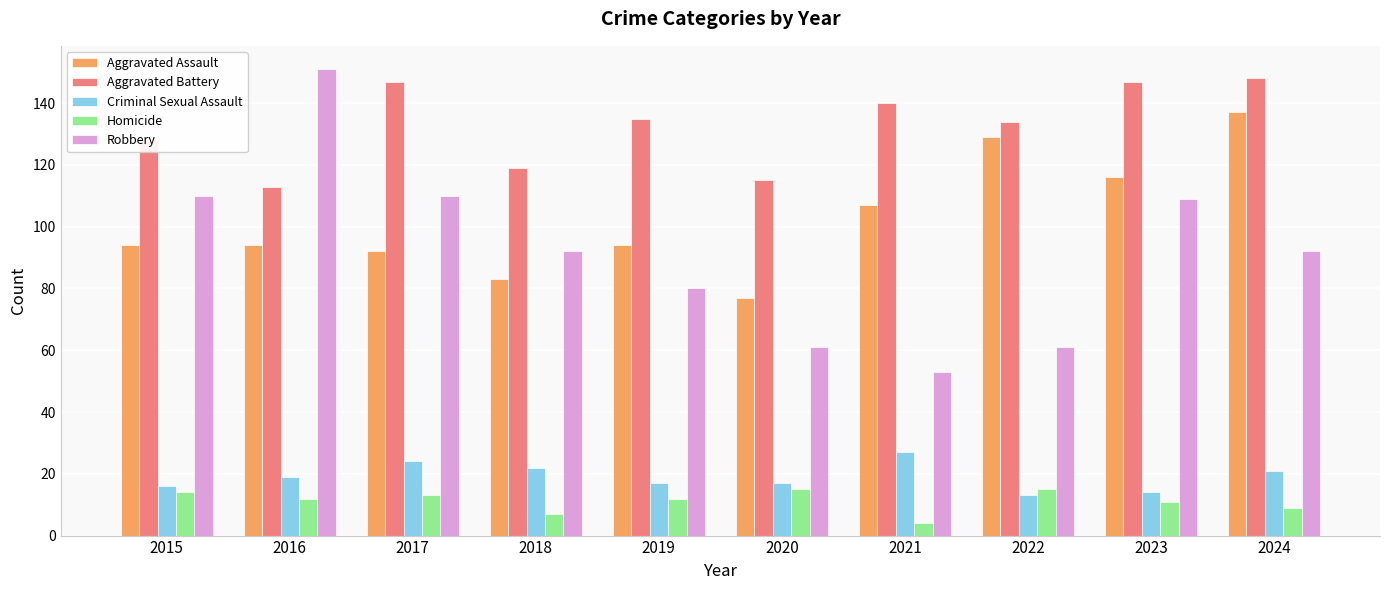

What is the maximum value for Criminal Sexual Assault?

27